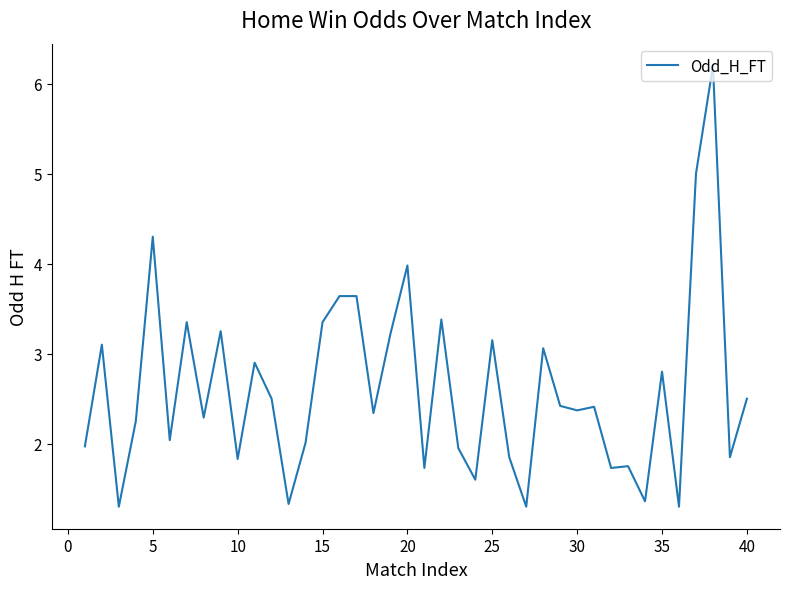

What is the minimum value shown in the chart?

1.3